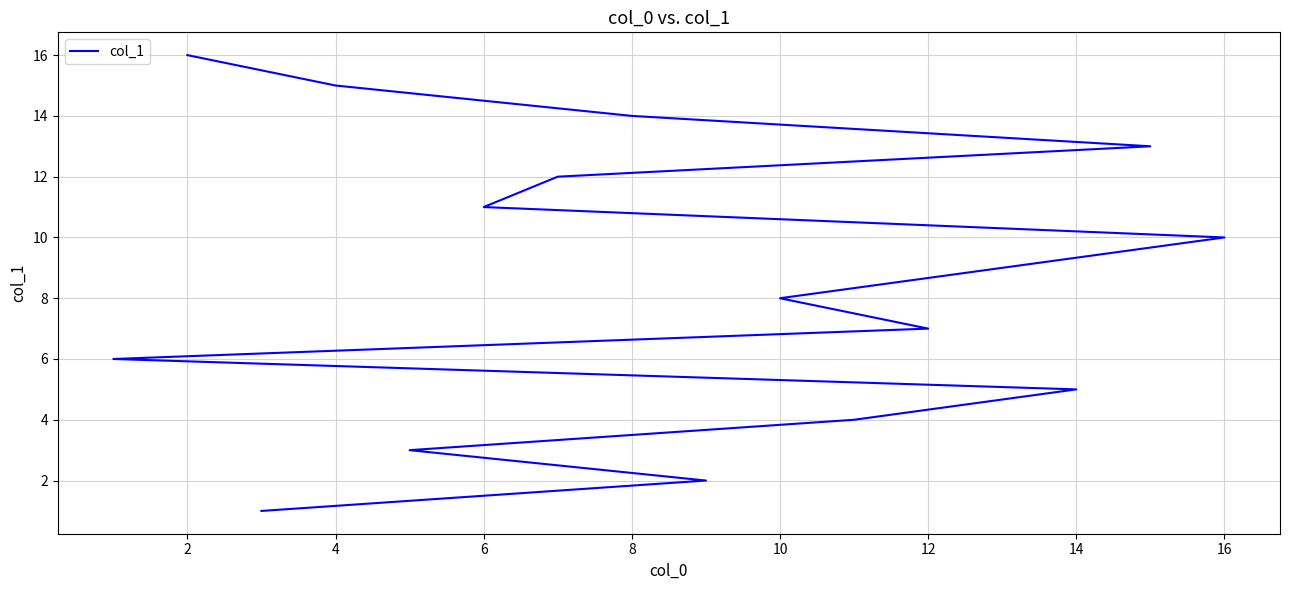

What is the difference between the maximum and minimum values?

15